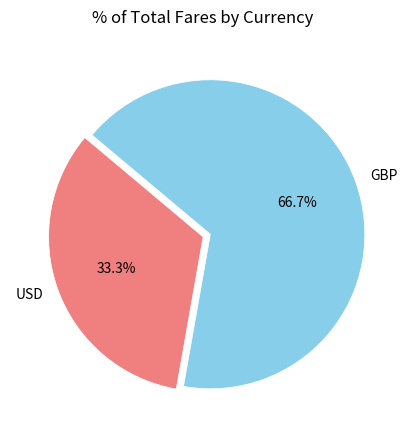

Which category accounts for the majority?

GBP